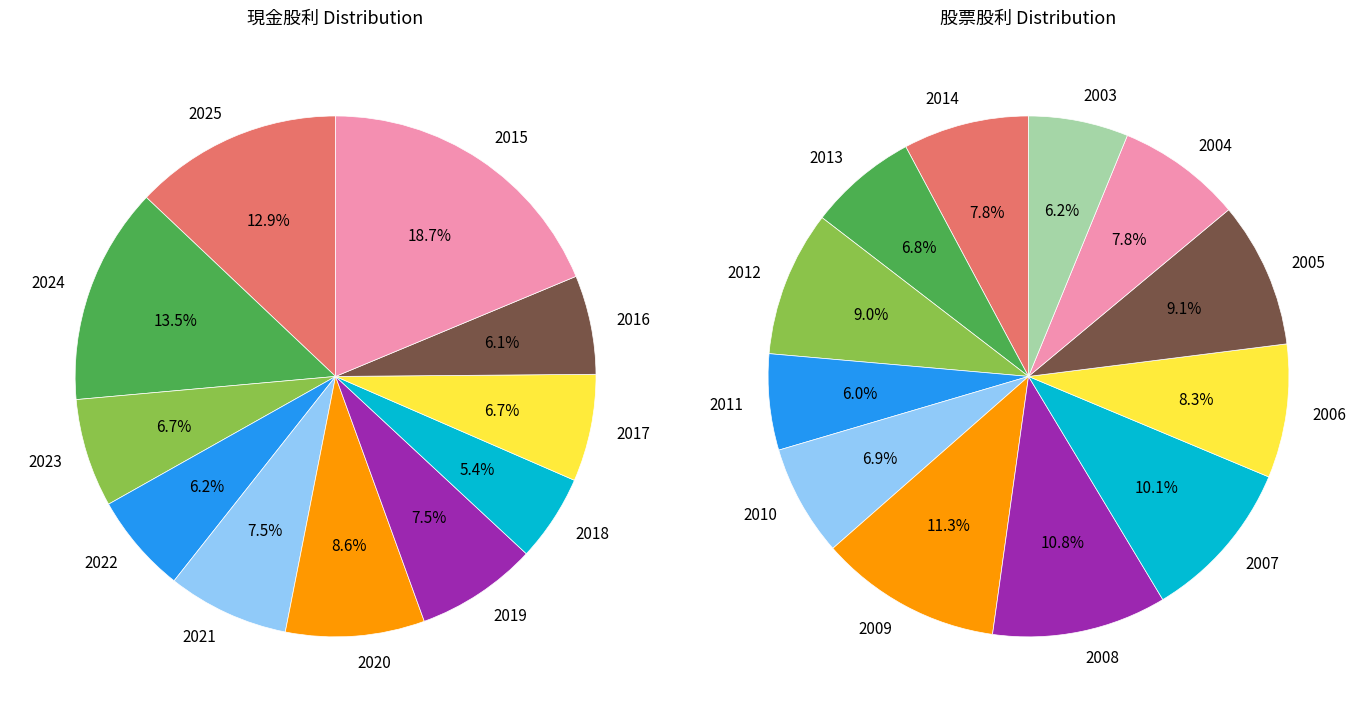

Does 2013 represent more than half of the total?

No